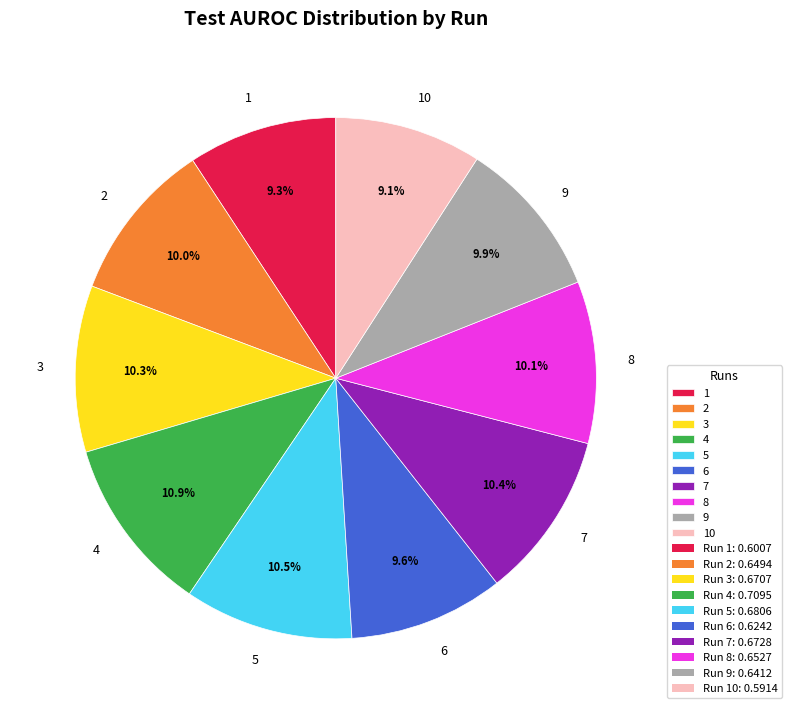

What percentage do 7 and 2 together represent?

20.4%